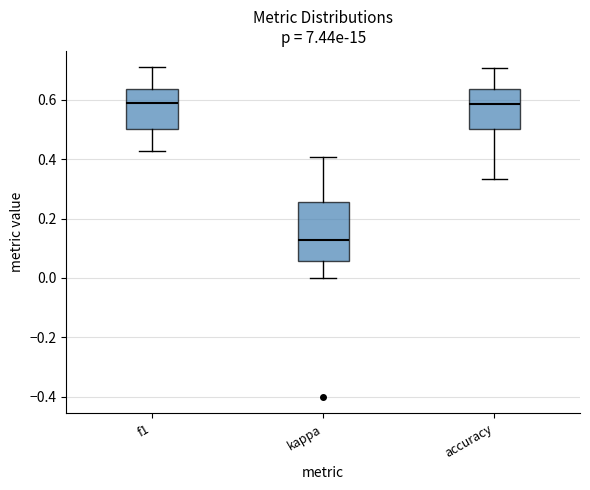

Where is the upper edge of the box for f1 on the y-axis? The values are not printed on the chart, so give them approximately, as read against the axis.

0.64